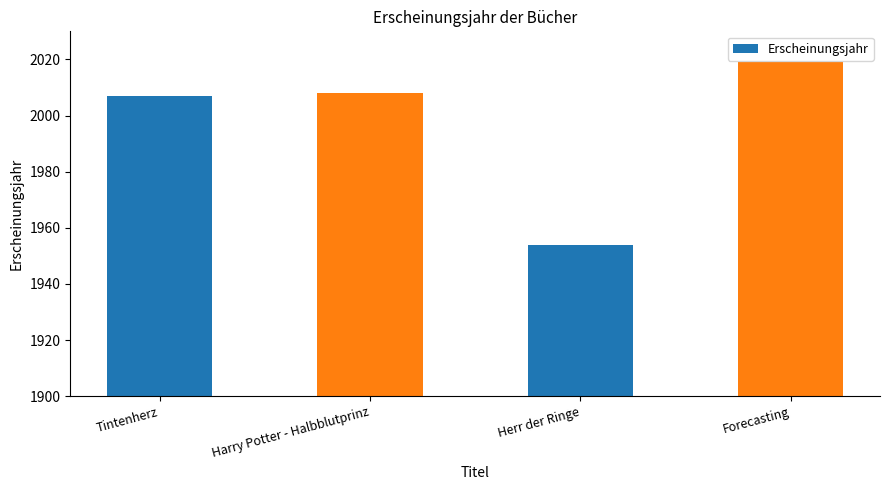

Which label corresponds to the smallest value in the chart?

Herr der Ringe